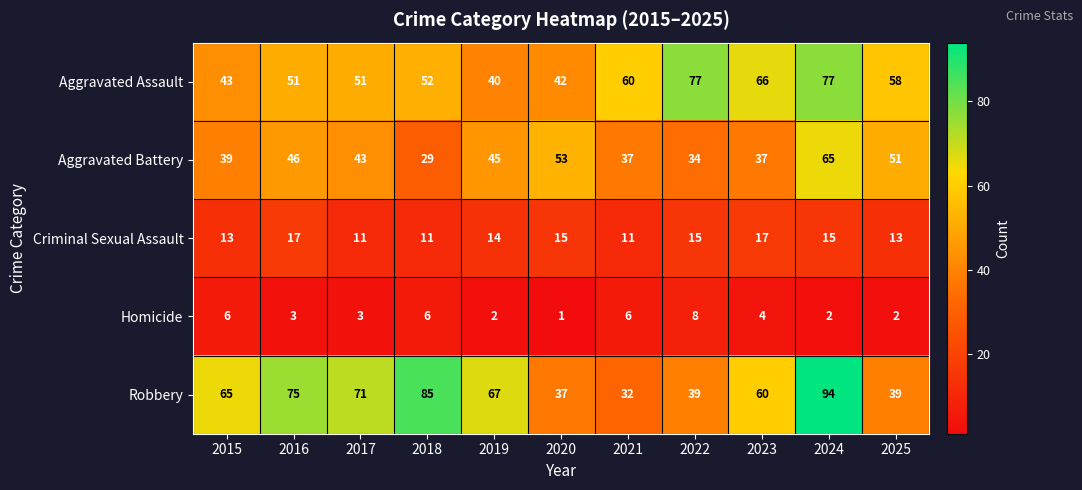

The Aggravated Assault series shows 77 at 2024. True or false?

True